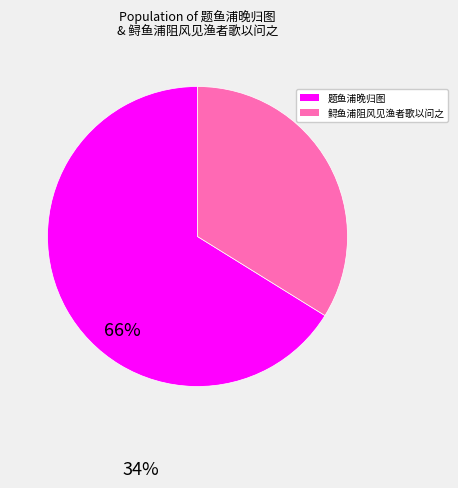

Combined, do 鲟鱼浦阻风见渔者歌以问之 and 题鱼浦晚归图 account for over 50%?

Yes